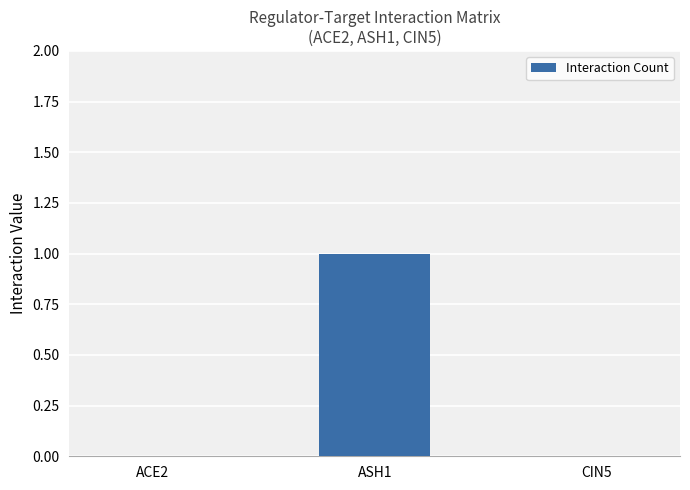

How many values are between 0 and 1?

3